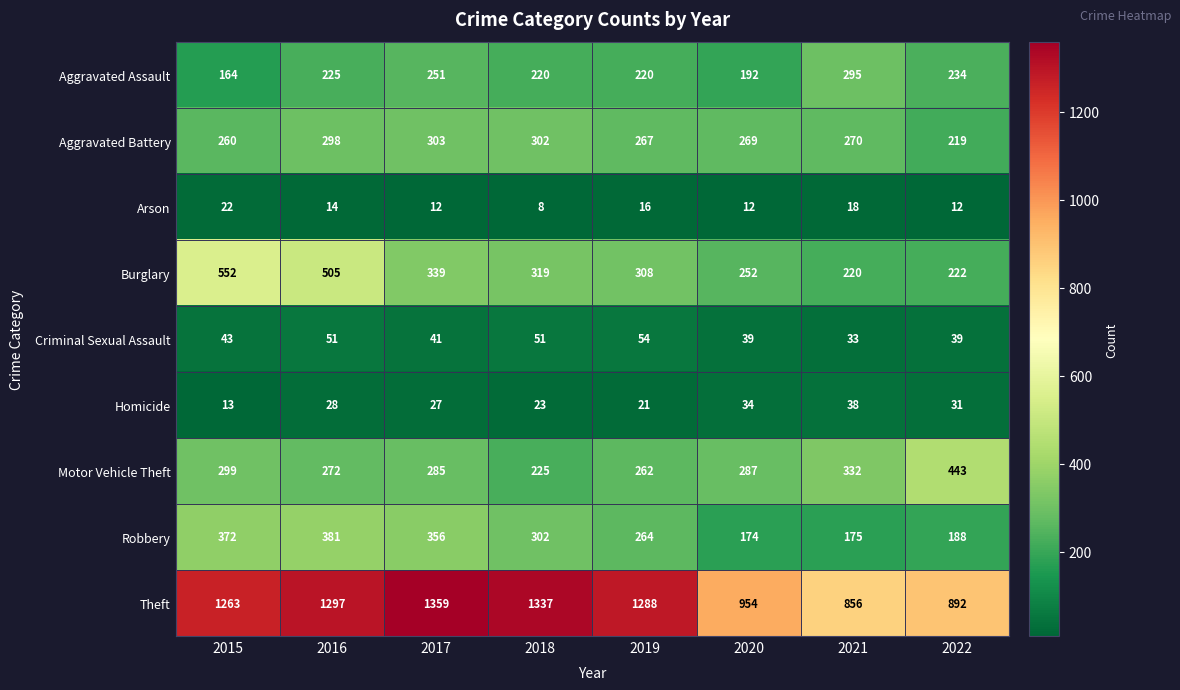

Which series has the largest total across all categories?

Theft